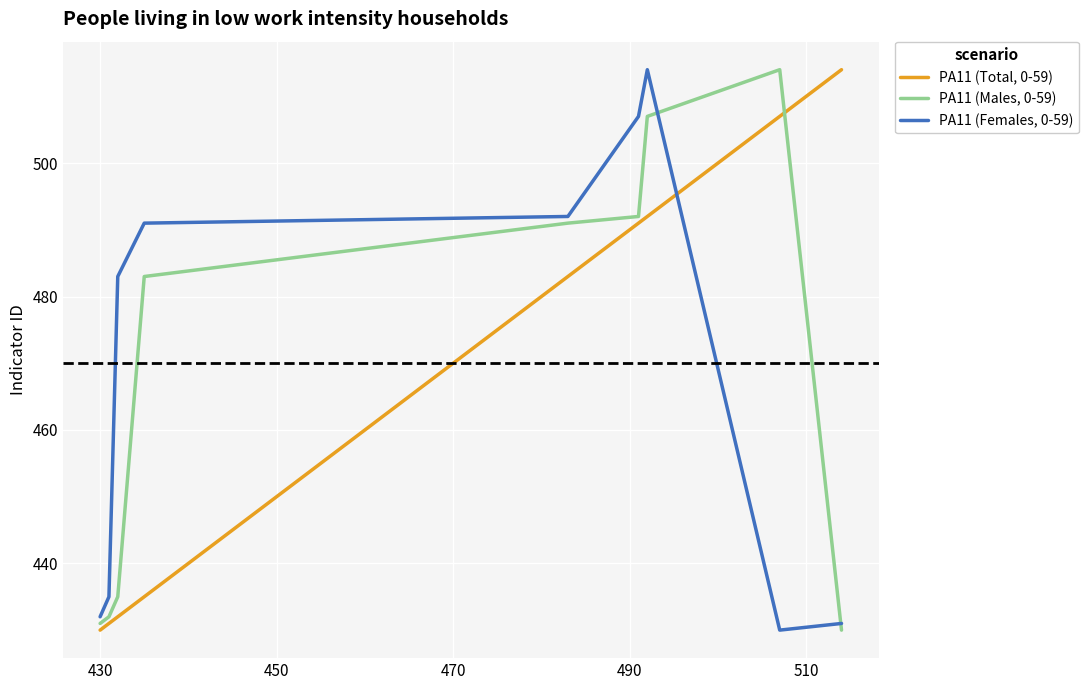

Which series ends up on top after the final intersection of PA11 (Females, 0-59) and PA11 (Males, 0-59)?

PA11 (Females, 0-59)